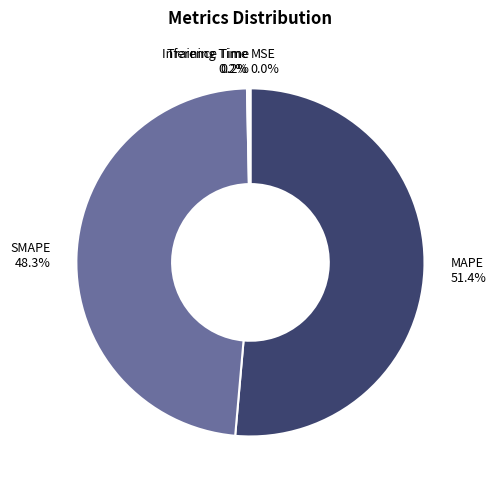

How much of the chart is everything except SMAPE?

51.7%